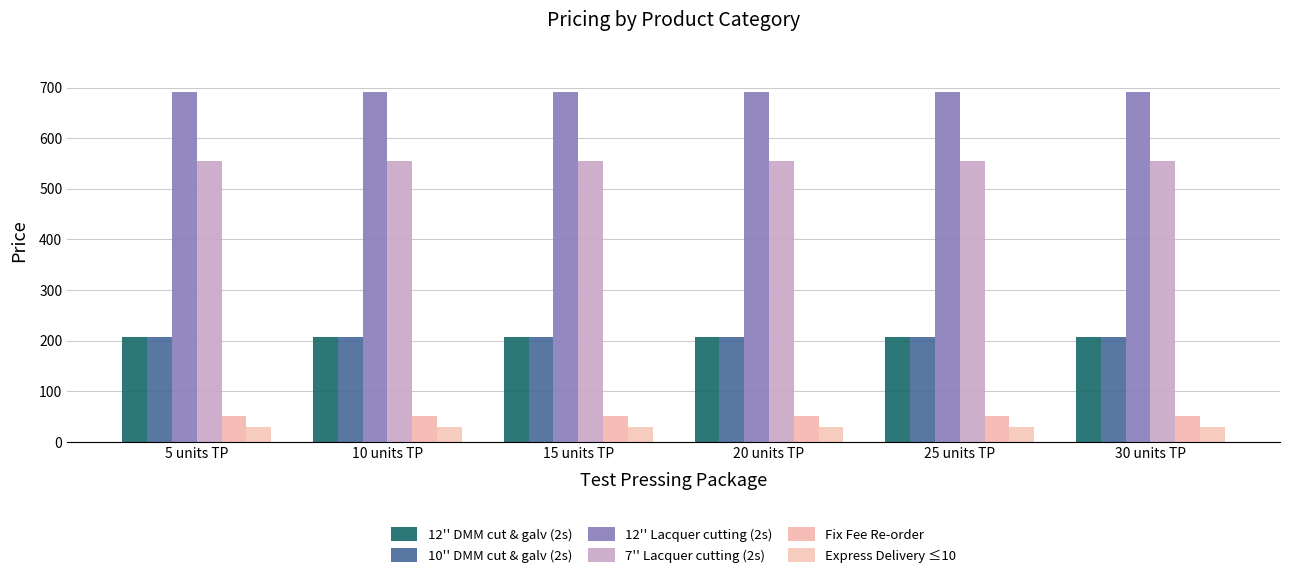

Reading left to right, list all the values displayed in this chart.

12'' DMM cut & galv (2s): 208	208	208	208	208	208
10'' DMM cut & galv (2s): 208	208	208	208	208	208
12'' Lacquer cutting (2s): 691	691	691	691	691	691
7'' Lacquer cutting (2s): 554	554	554	554	554	554
Fix Fee Re-order: 50	50	50	50	50	50
Express Delivery ≤10: 30	30	30	30	30	30